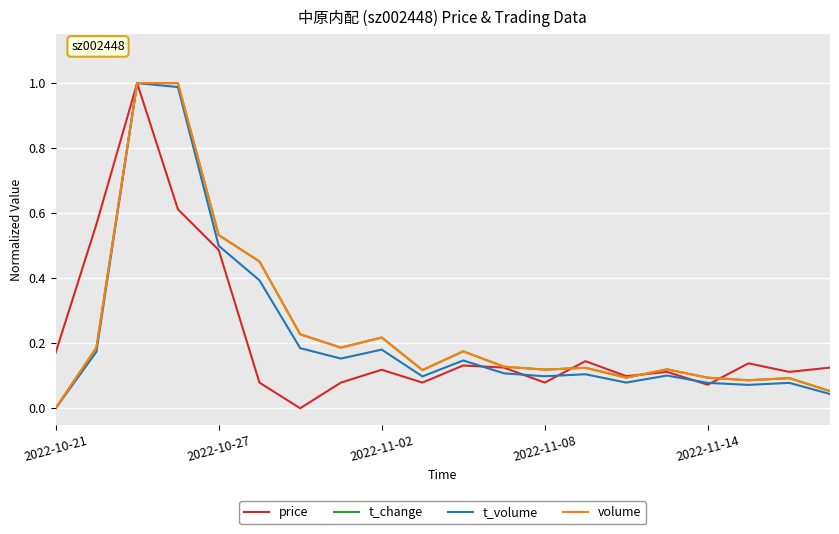

What are all the series names shown in the legend?

price, t_change, t_volume, volume